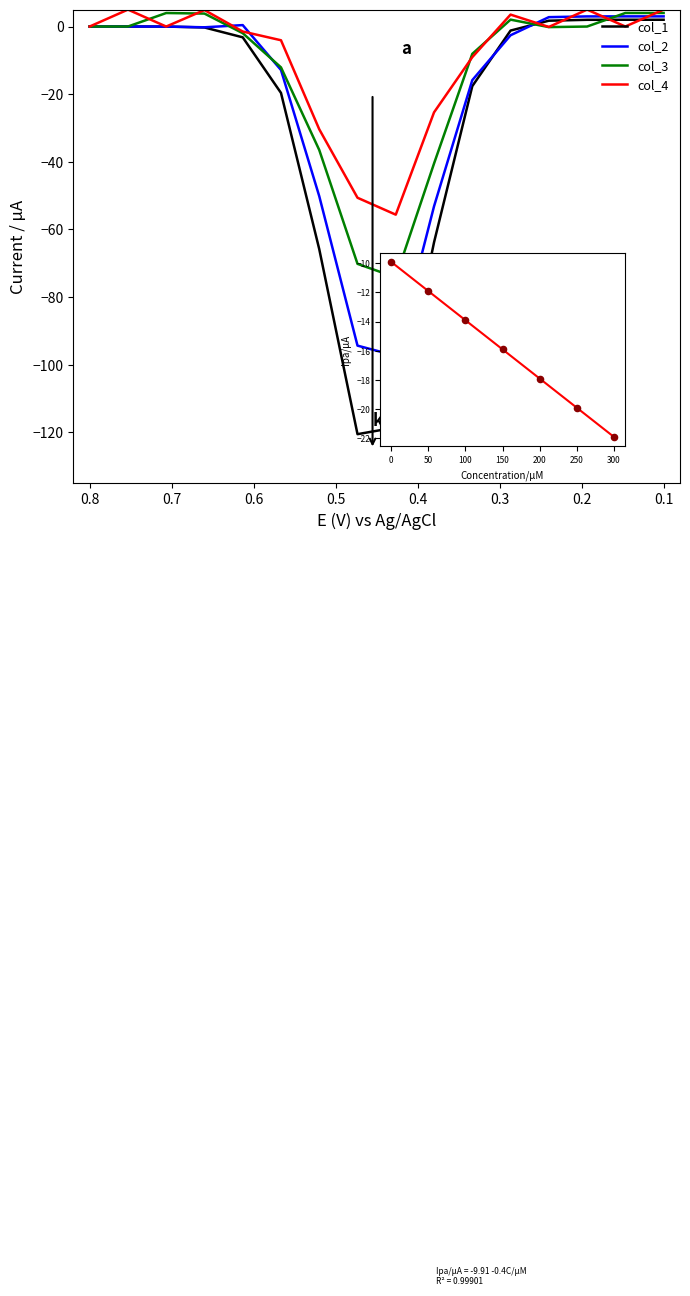

What are all the series names shown in the legend?

col_1, col_2, col_3, col_4